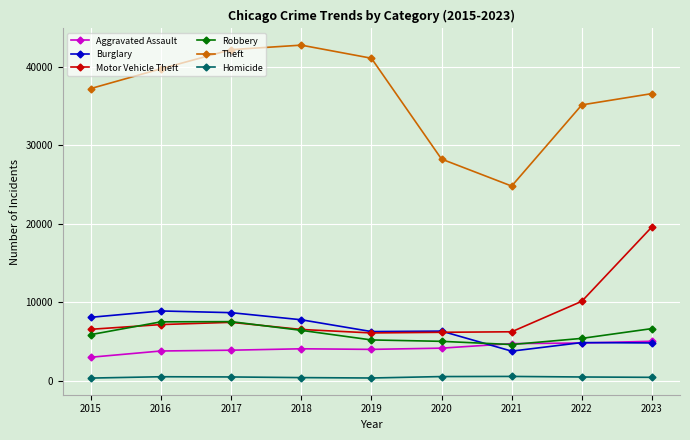

The Robbery series shows 5189 at 2019. True or false?

True